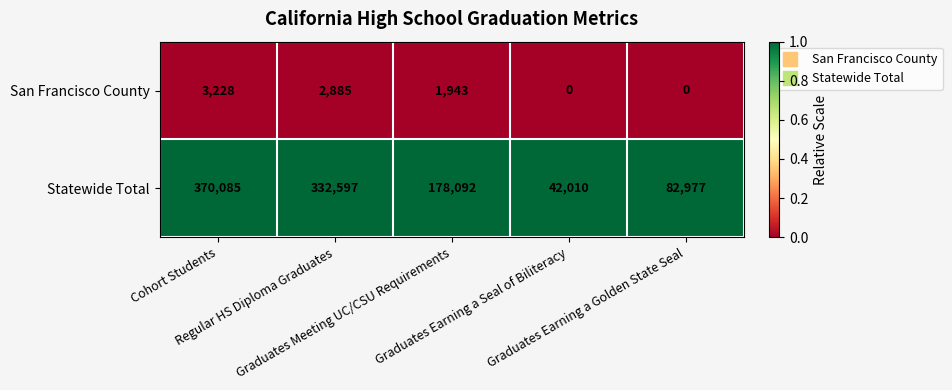

What is the average value of the Statewide Total series?

201152